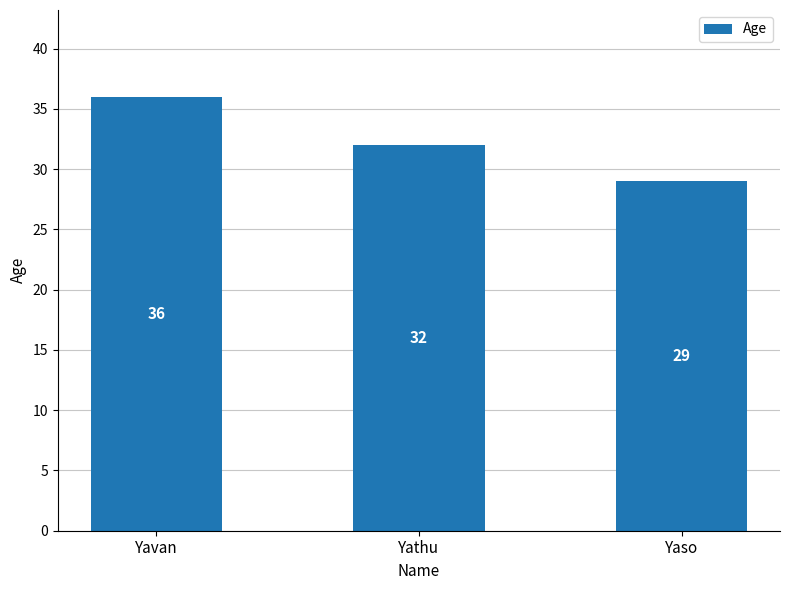

What is the average value?

32